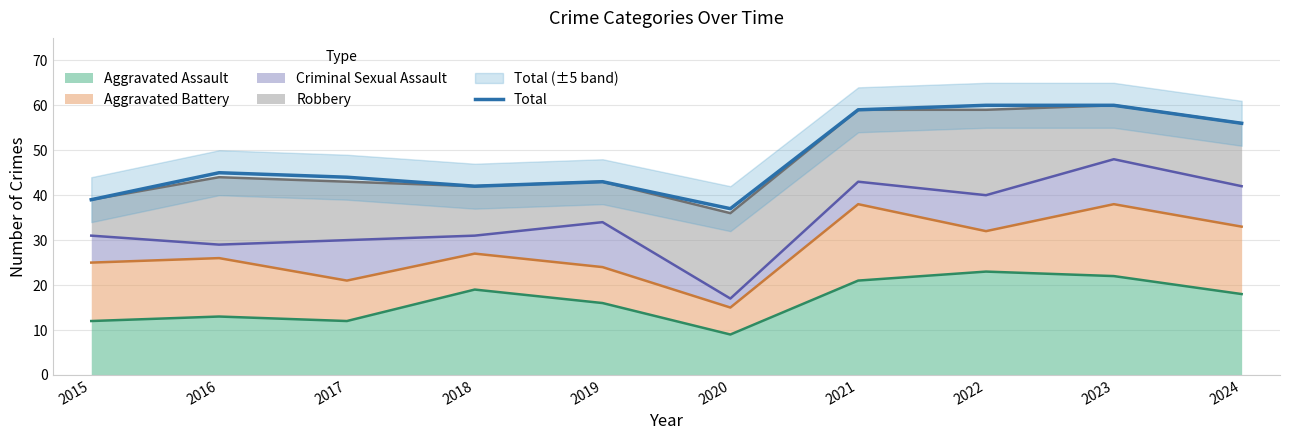

The chart shows a value of 23 at 2016. True or false?

False